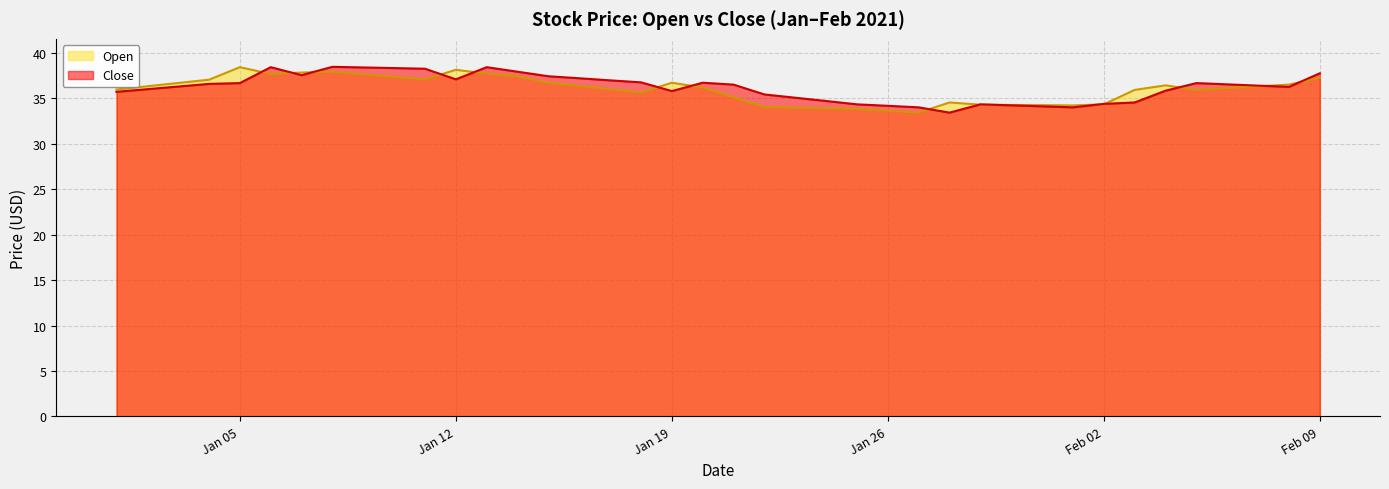

Count the number of data series in this chart.

2